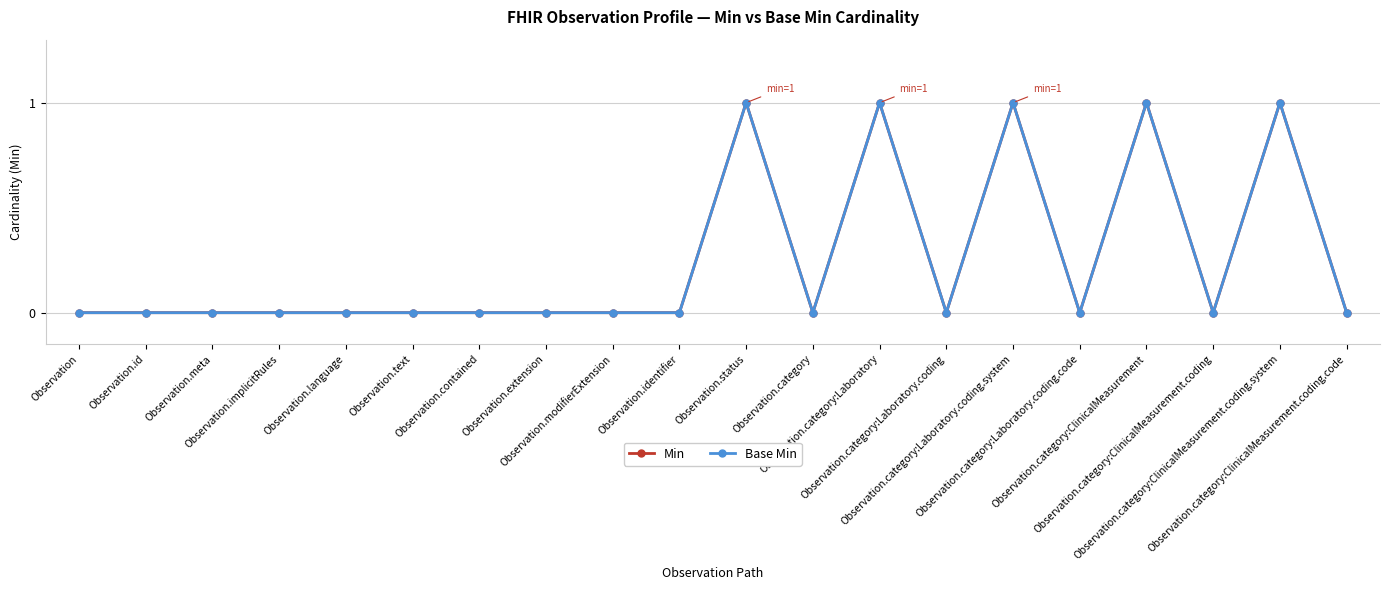

How many interior local valleys does the Min series have?

4